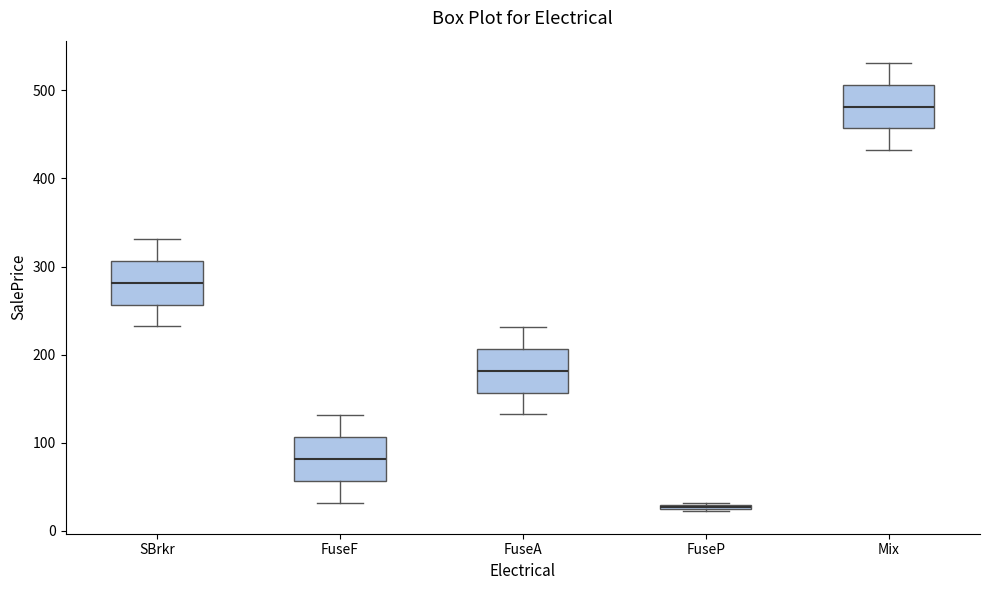

Which box has the highest median line?

Mix